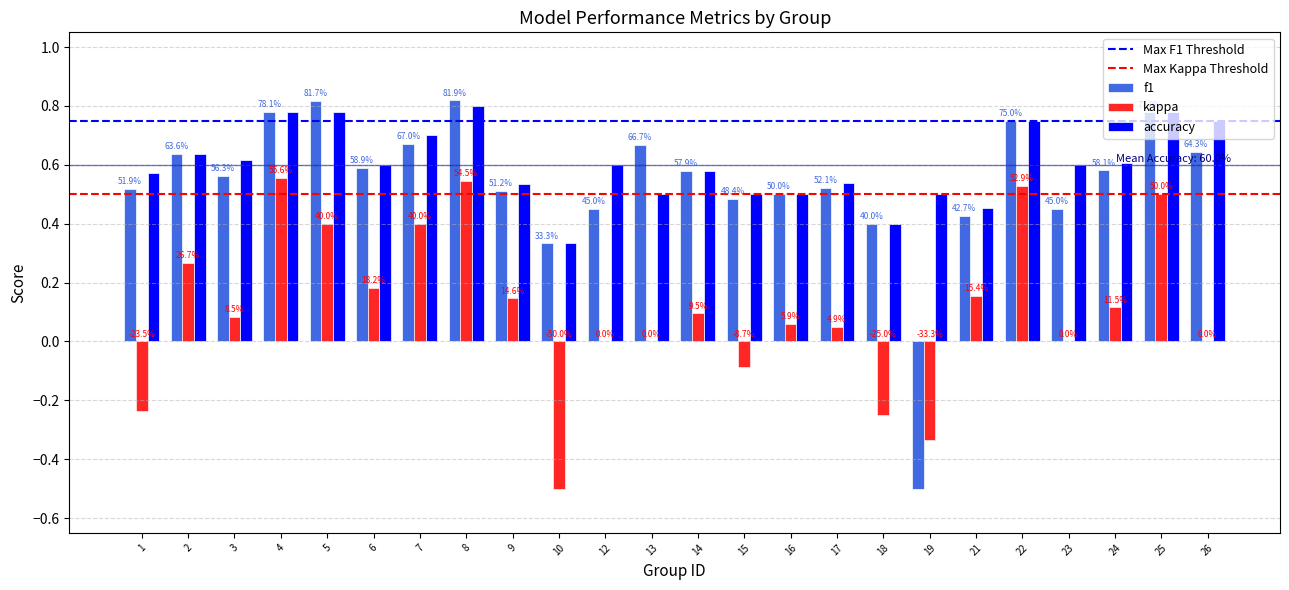

Rank the categories by f1 value from highest to lowest.

8, 5, 4, 25, 22, 7, 13, 26, 2, 6, 24, 14, 3, 17, 1, 9, 16, 15, 12, 23, 21, 18, 10, 19